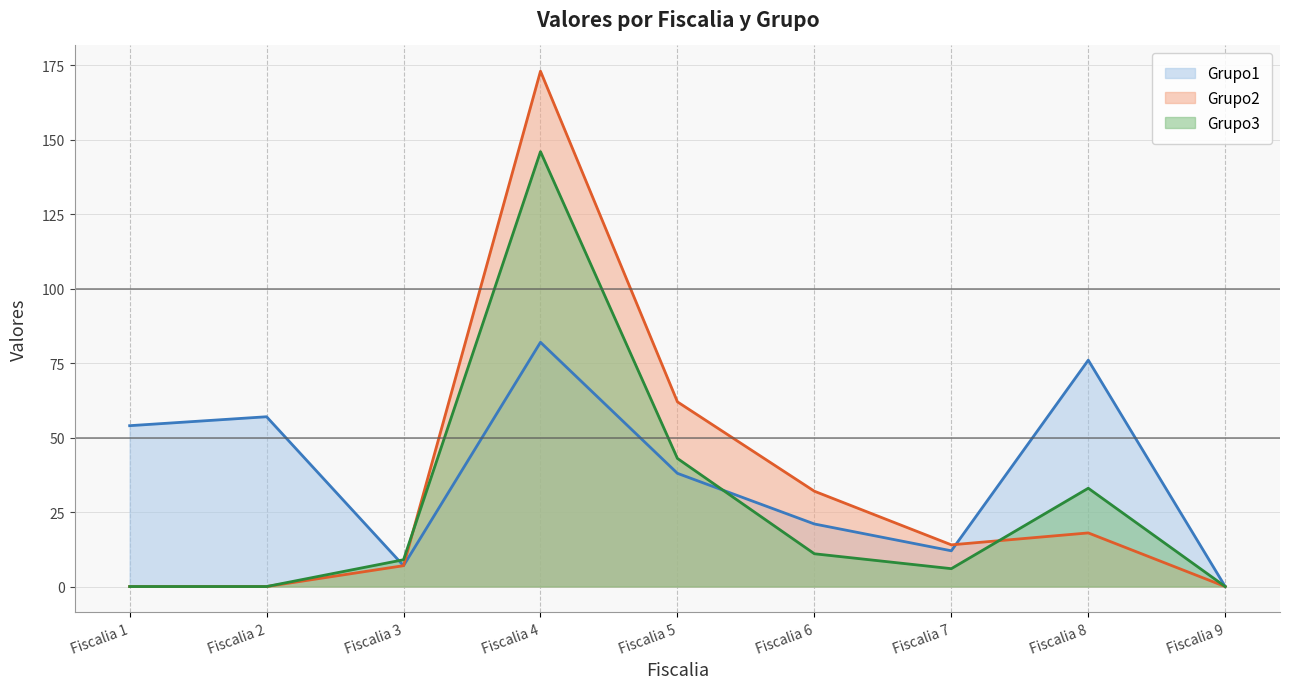

True or false: Grupo3 and Grupo2 intersect in this chart.

True